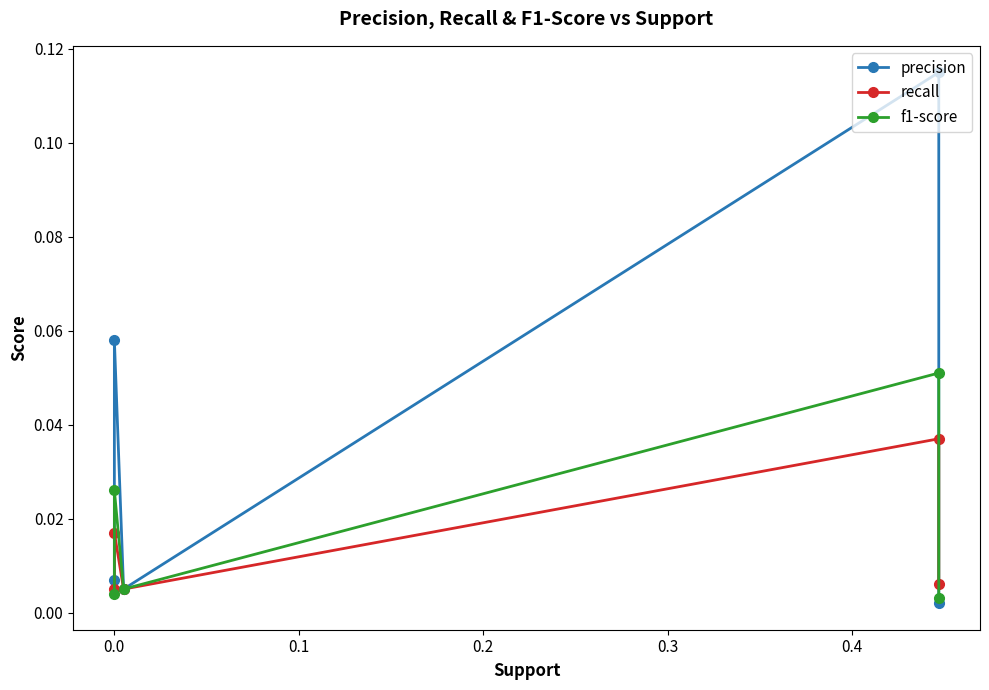

True or false: precision has more than 0 points higher than both neighbors.

True